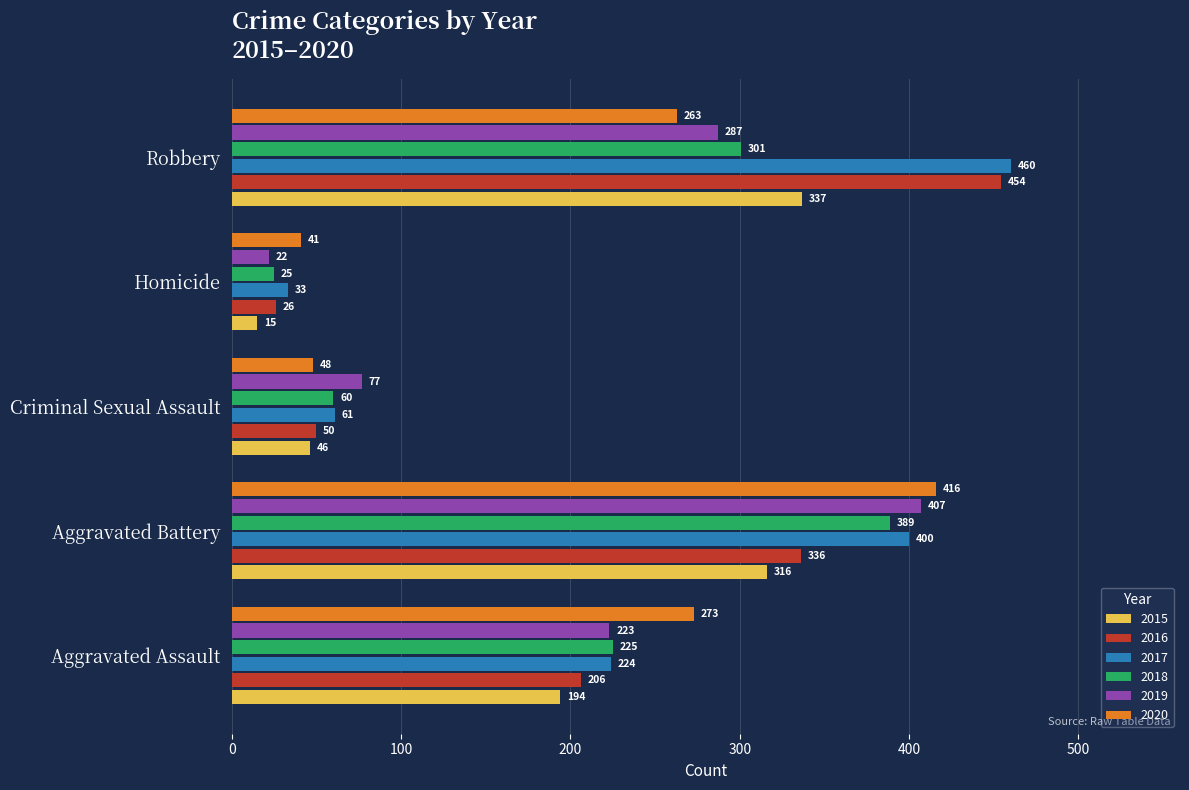

True or false: 2018 has a value of 88 at Aggravated Assault.

False